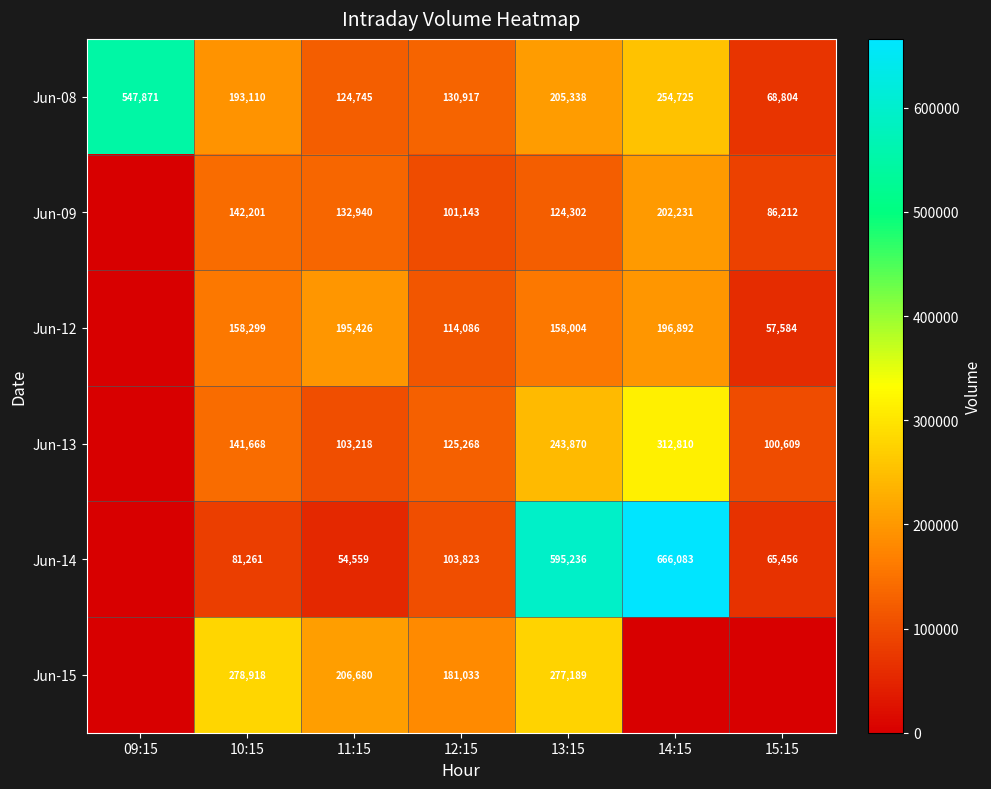

At how many categories does at least one series exceed 187933?

5